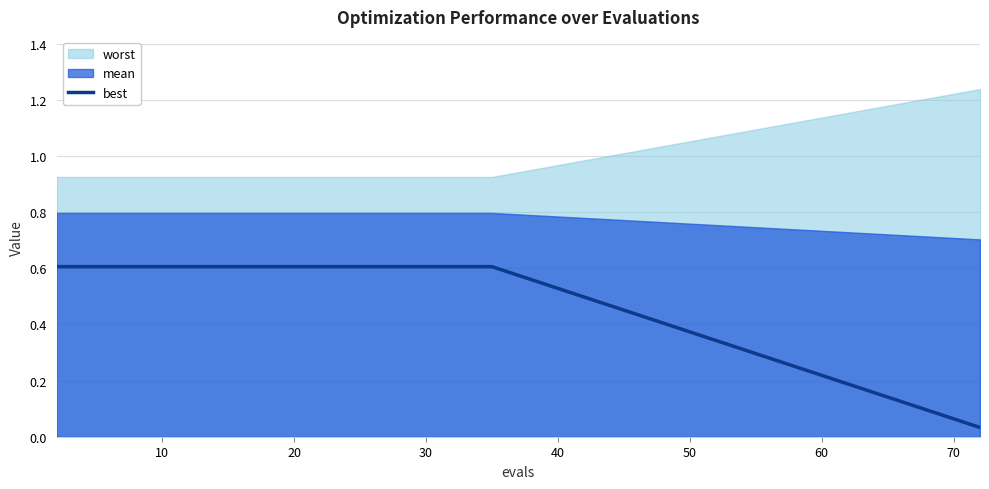

What is the highest value of the best series?

0.6